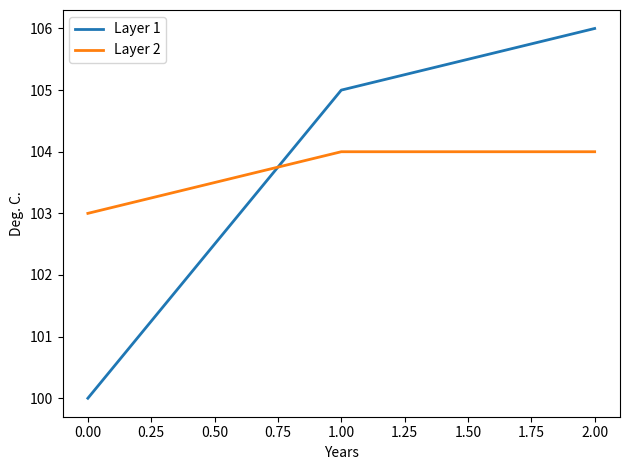

Between 1.00 and 0.00, which series saw the biggest shift?

Layer 1